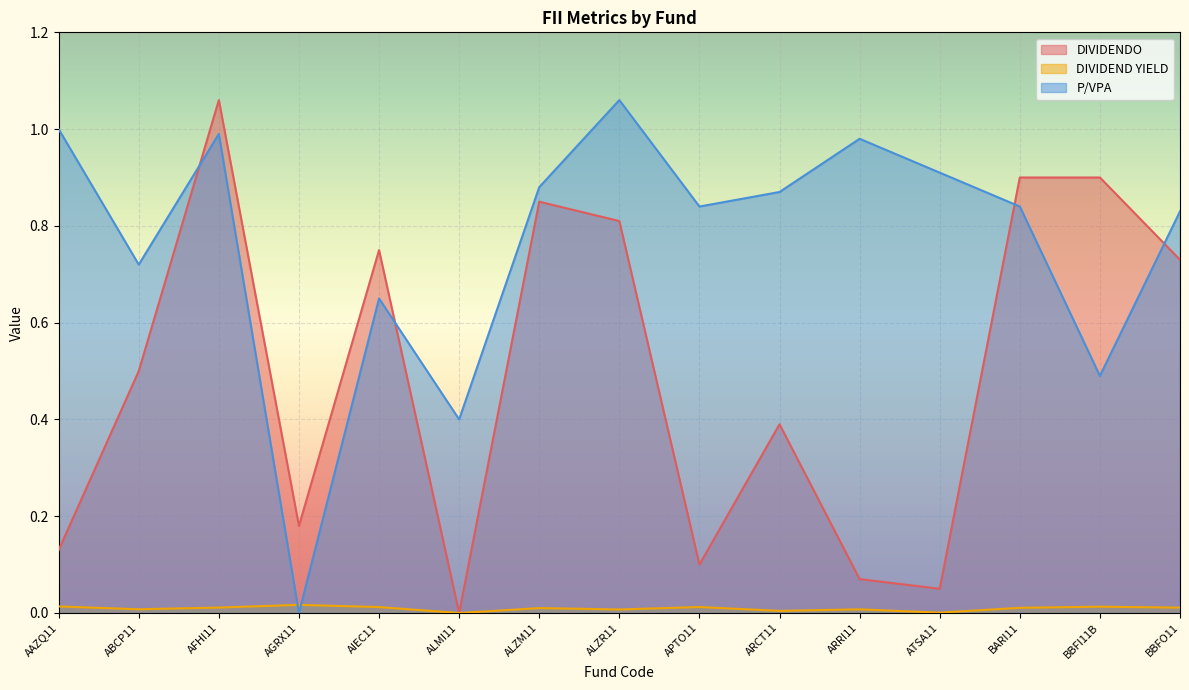

What is the difference between the maximum and minimum values in the DIVIDENDO series?

1.1